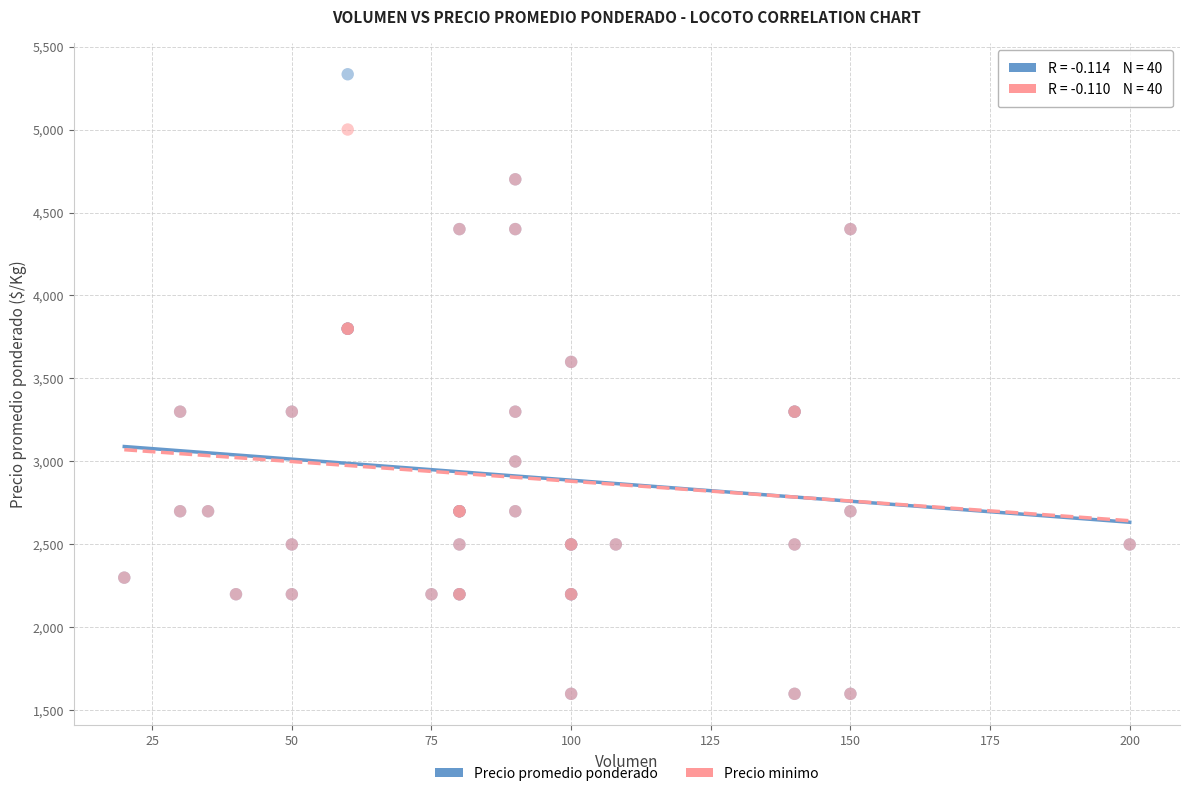

What are all the series names shown in the legend?

Precio promedio ponderado, Precio minimo